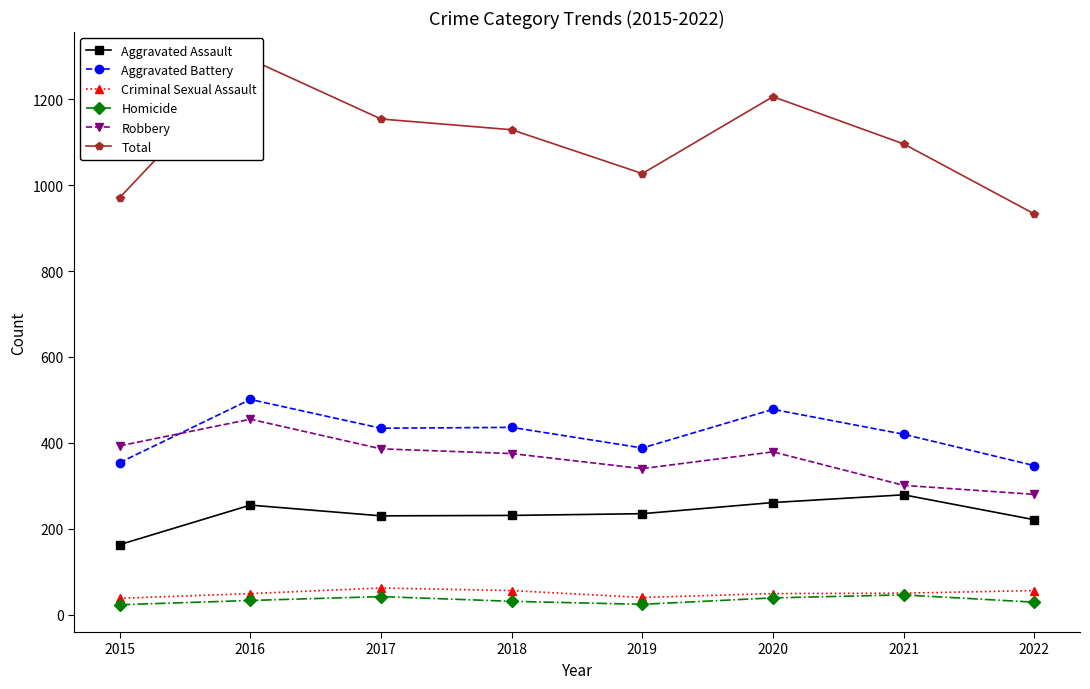

Which has a higher value, 2016 or 2015?

2016